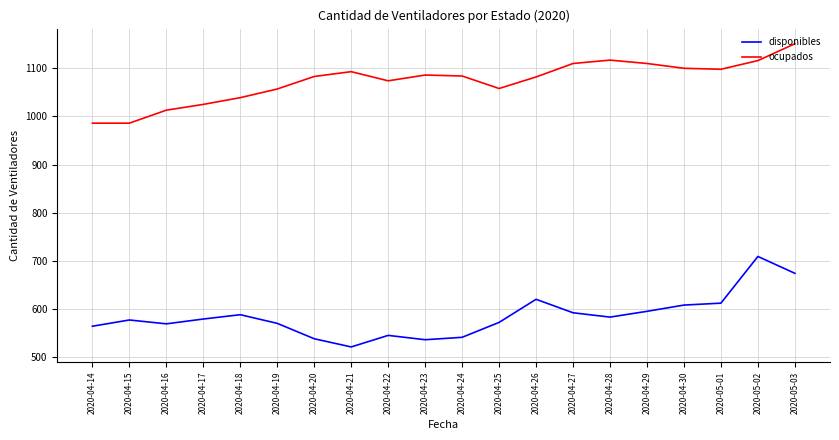

Rank the series at 2020-04-29 from highest to lowest value.

ocupados, disponibles